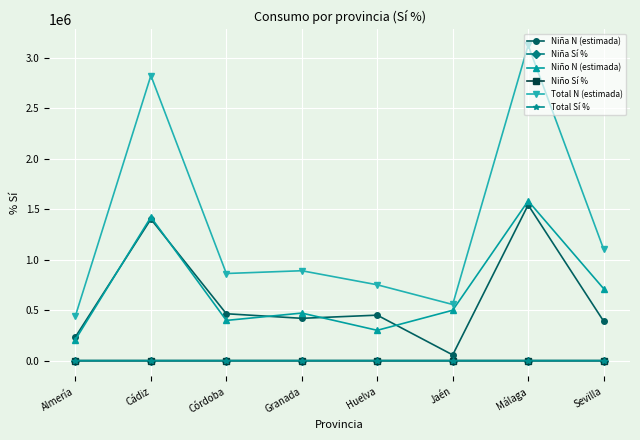

True or false: Niña Sí % and Total N (estimada) intersect in this chart.

False